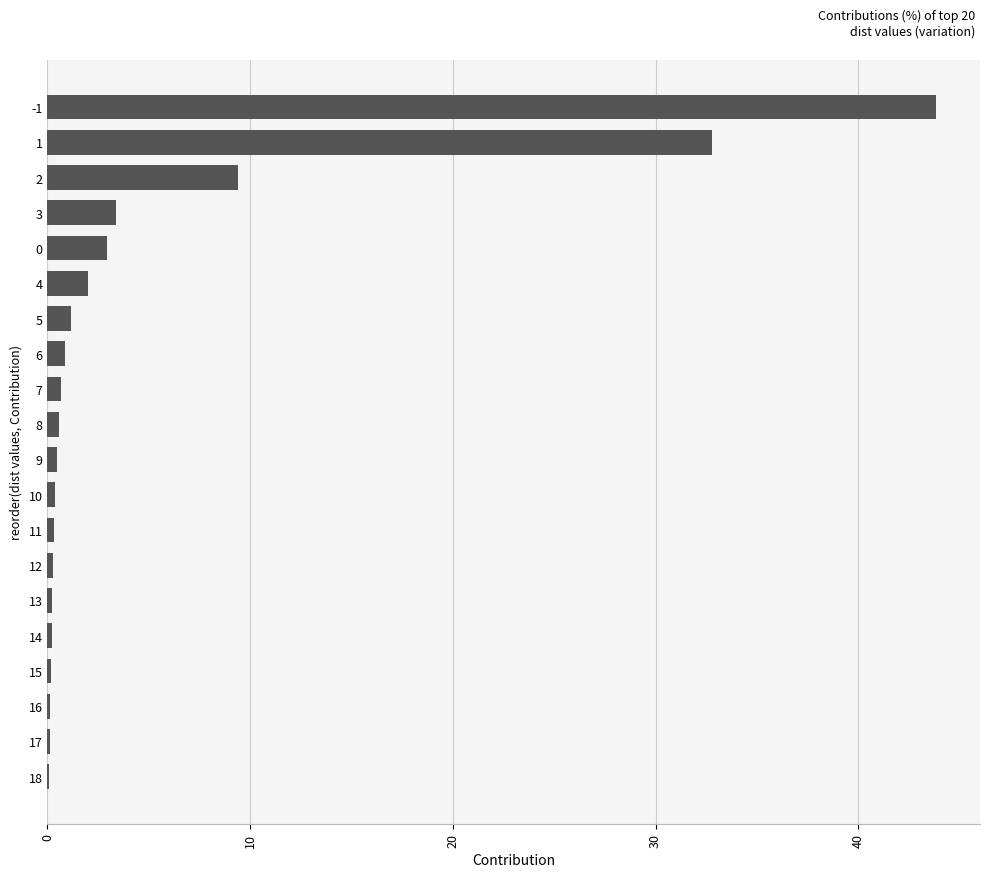

What is the sum of the values at 18 and 15?

0.3